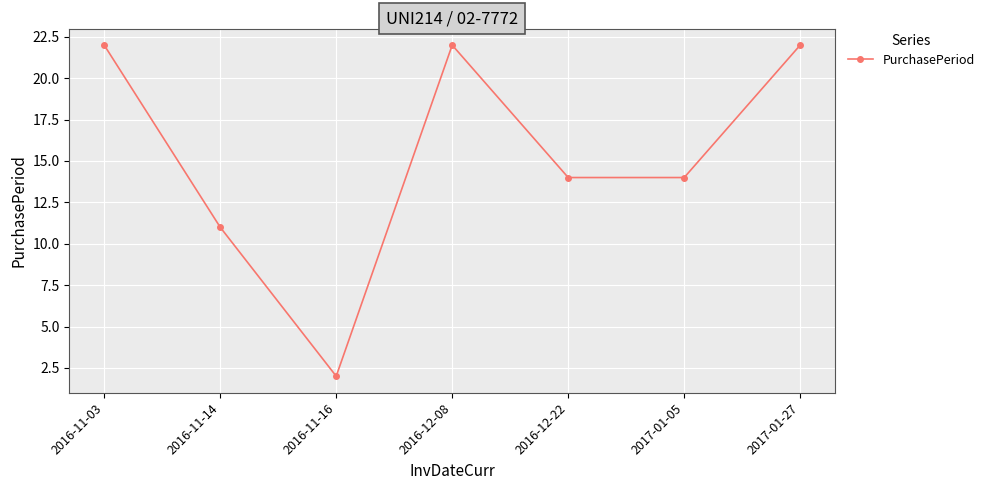

Reading right to left, extract all data points from this chart.

2017-01-27=22	2017-01-05=14	2016-12-22=14	2016-12-08=22	2016-11-16=2	2016-11-14=11	2016-11-03=22